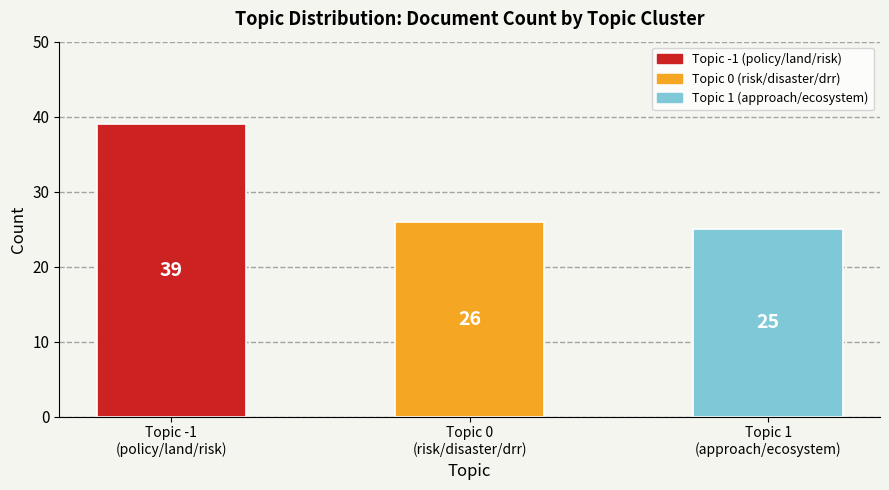

What is the difference between the values at Topic 0
(risk/disaster/drr) and Topic 1
(approach/ecosystem)?

1